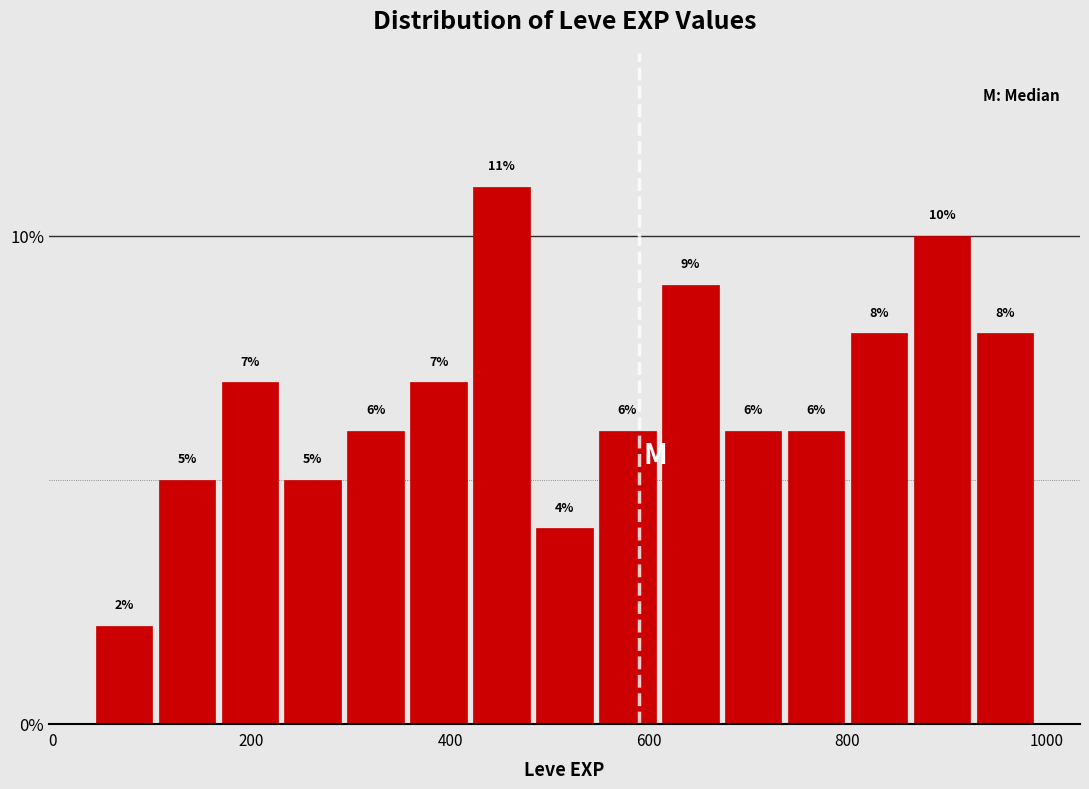

Around what value on the x-axis is the tallest bar? Give the approximate position of its centre, as read against the axis.

460